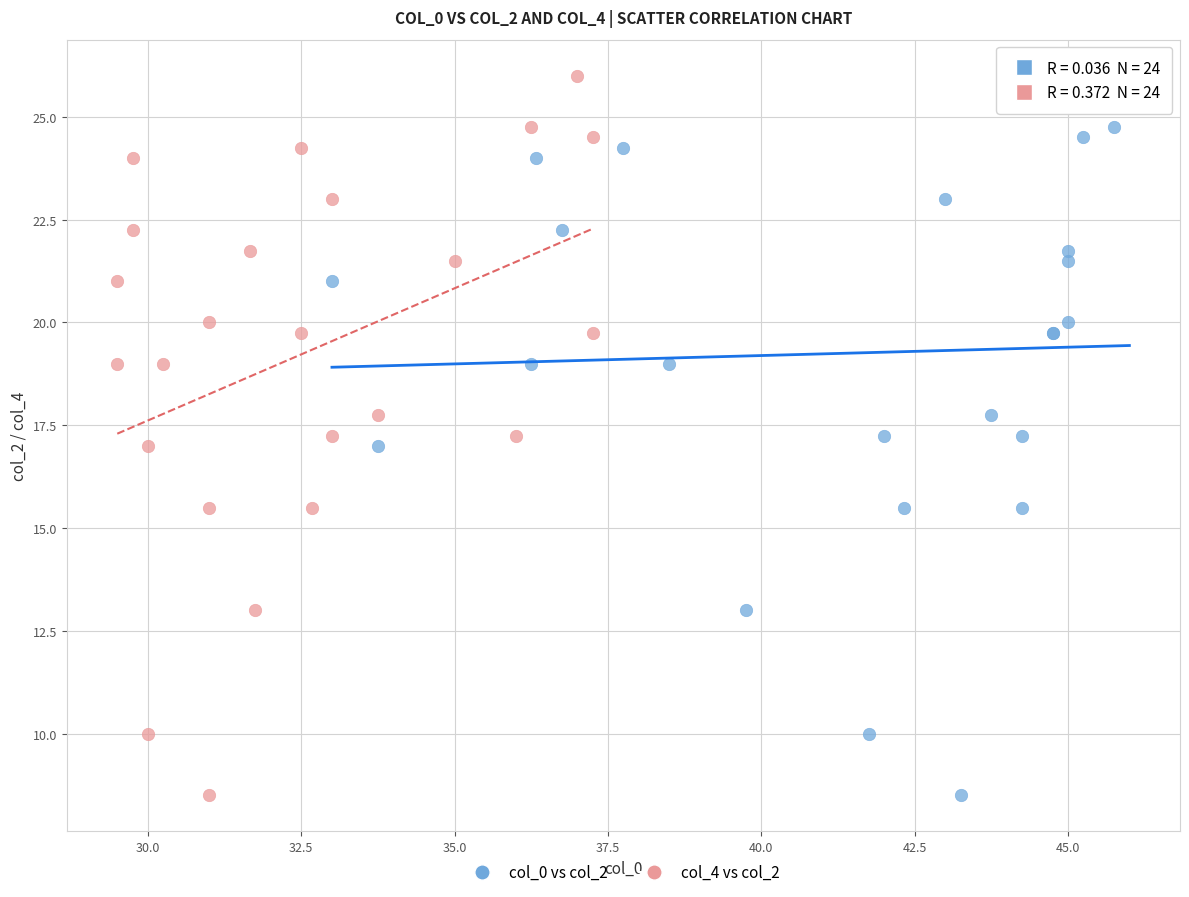

What are all the series names shown in the legend?

col_0 vs col_2, col_4 vs col_2